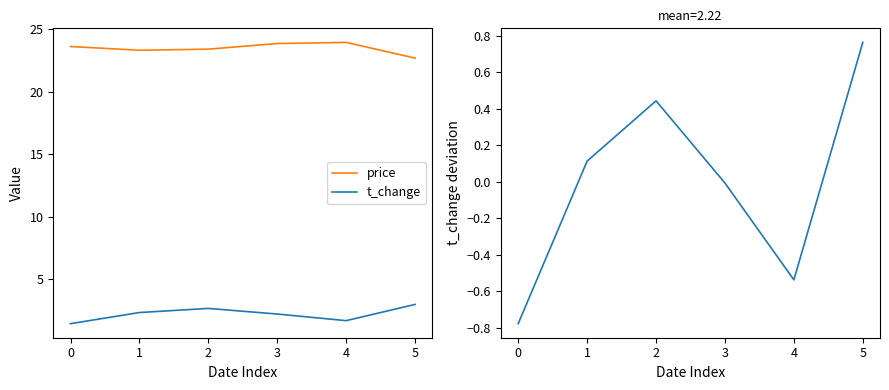

Does the chart have visible grid lines?

No